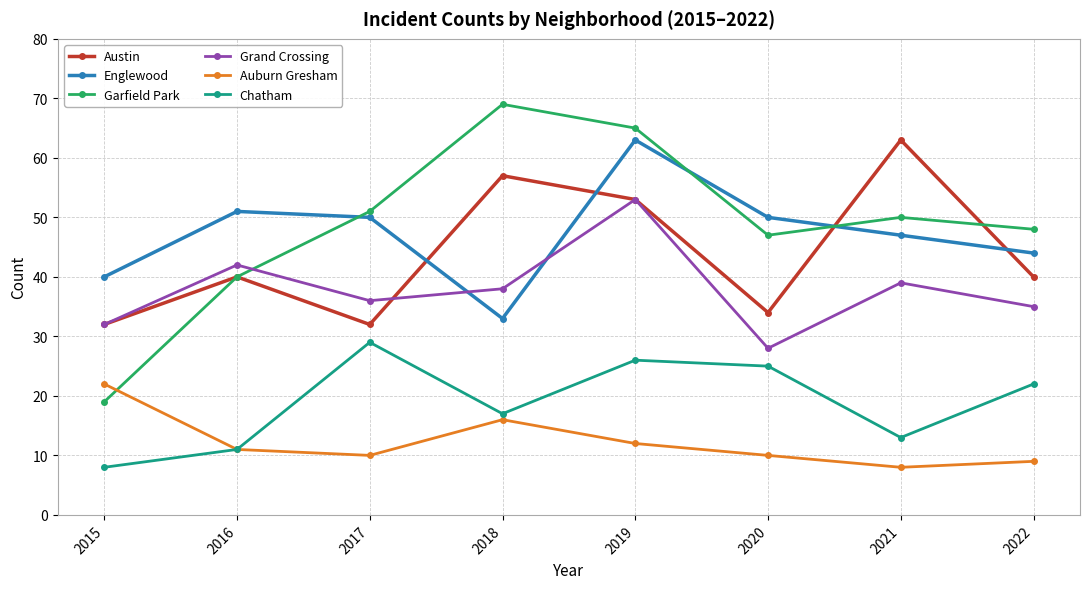

The Austin series shows 55 at 2020. True or false?

False